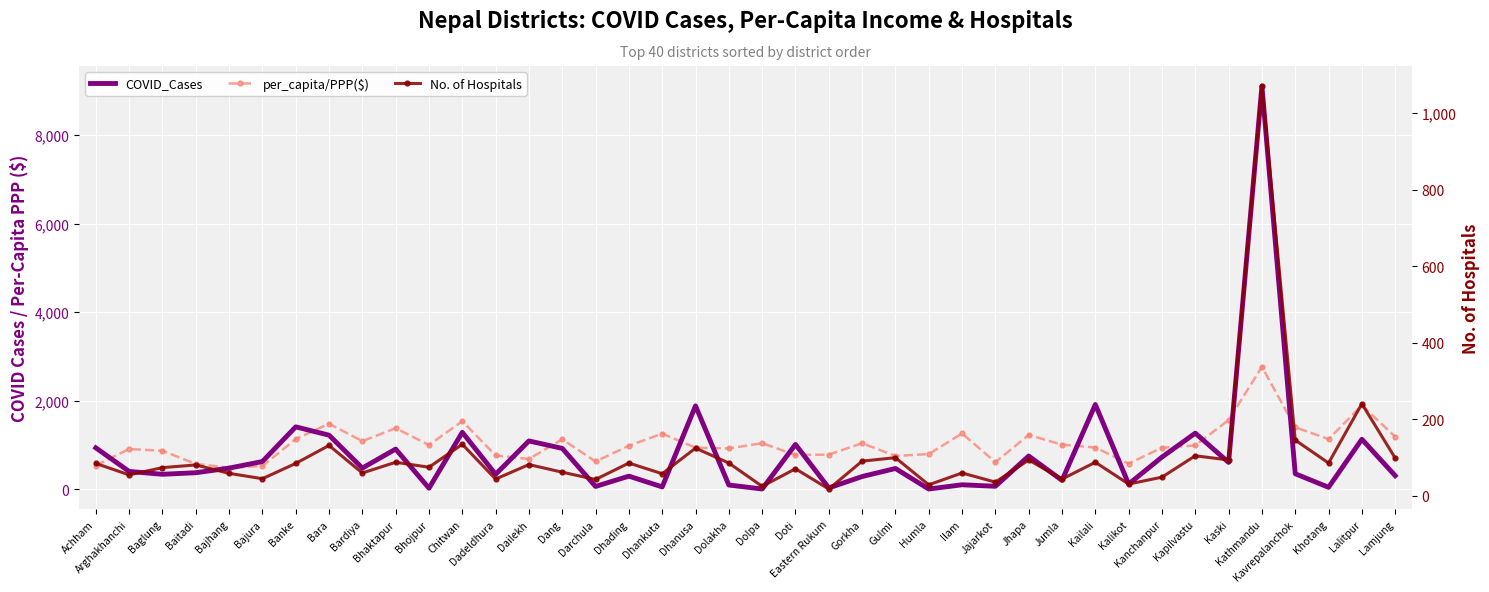

What is the label of the 17th point from the right?

Gorkha